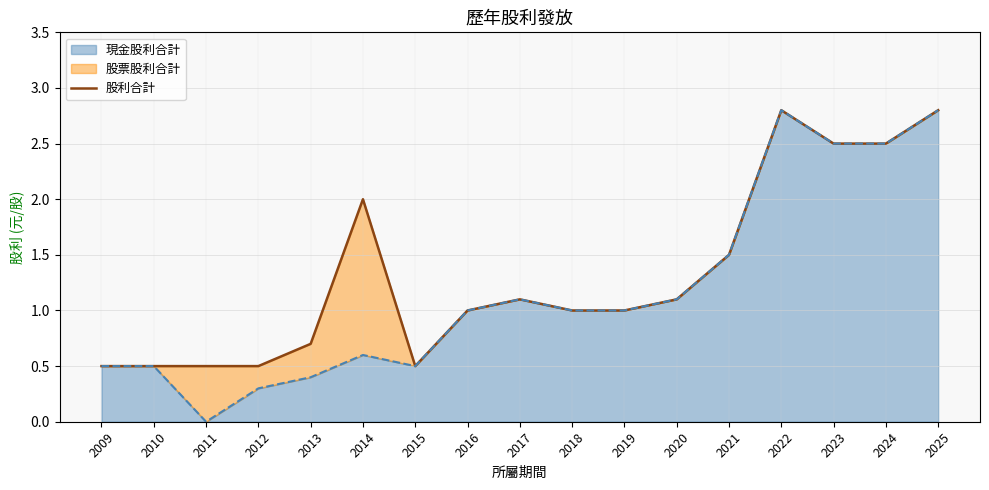

What is the sum of all values?

22.5